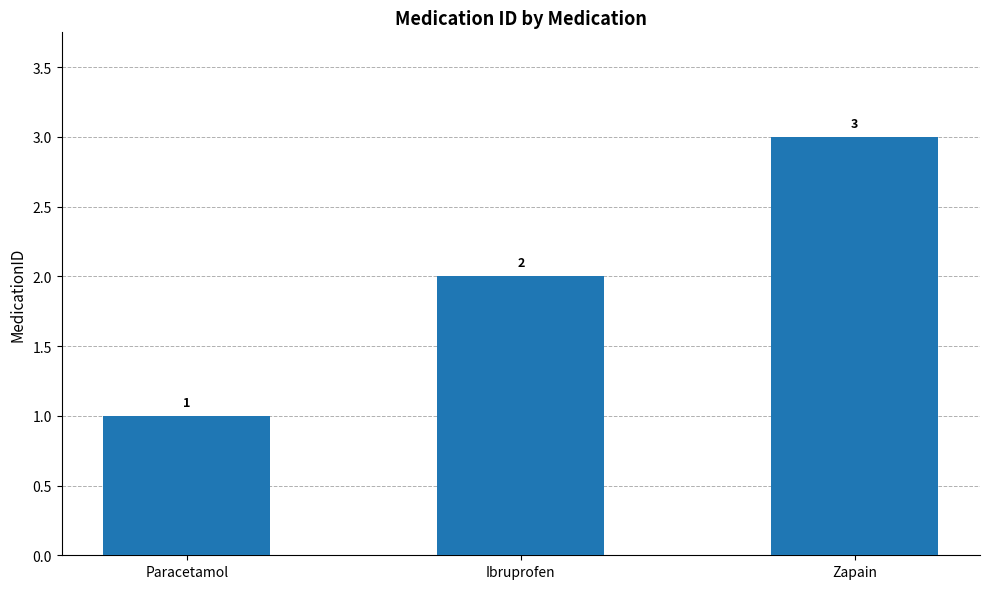

Is it true that the value at Zapain is 3?

True